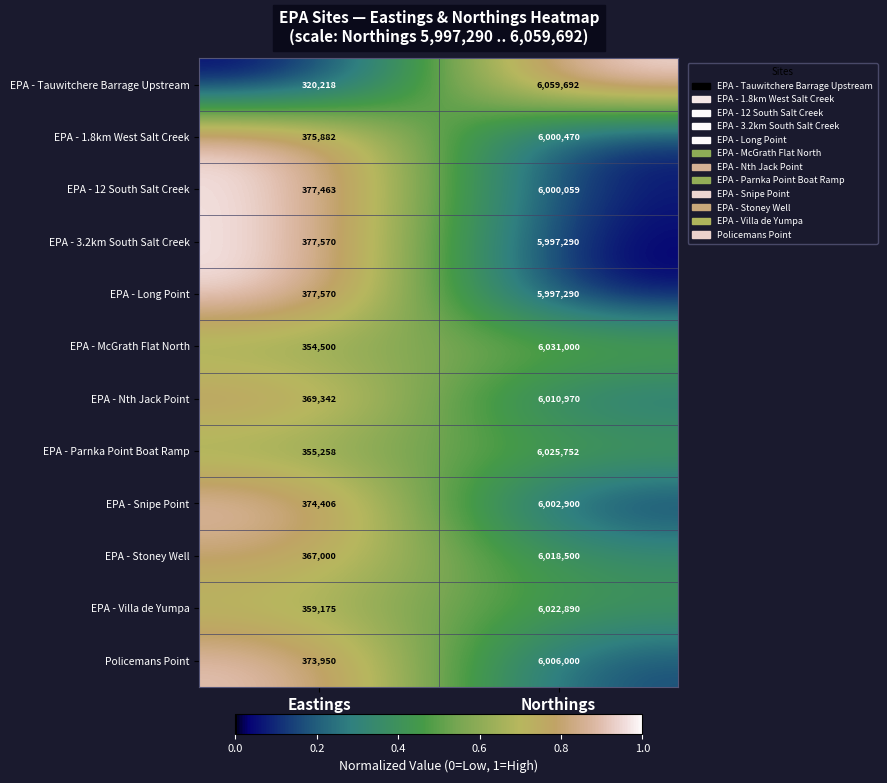

How many series are shown in this chart?

12